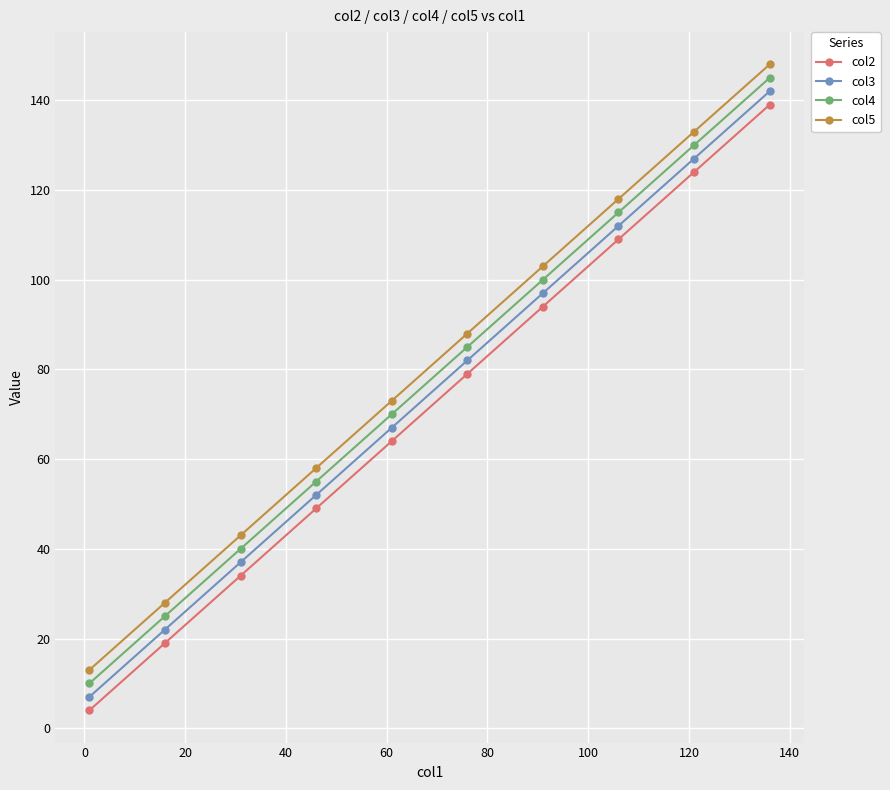

Does the chart have visible grid lines?

Yes